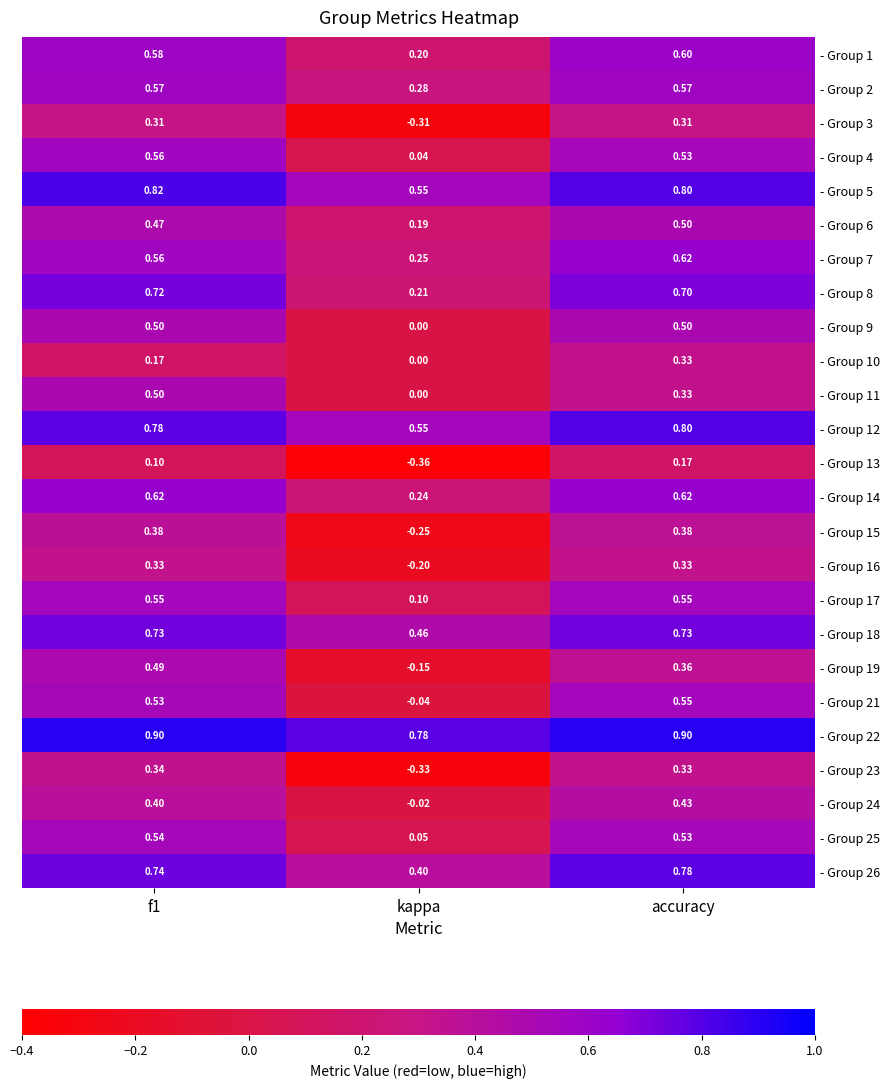

Is the value of - Group 1 at accuracy greater than the value of - Group 14 at accuracy?

No